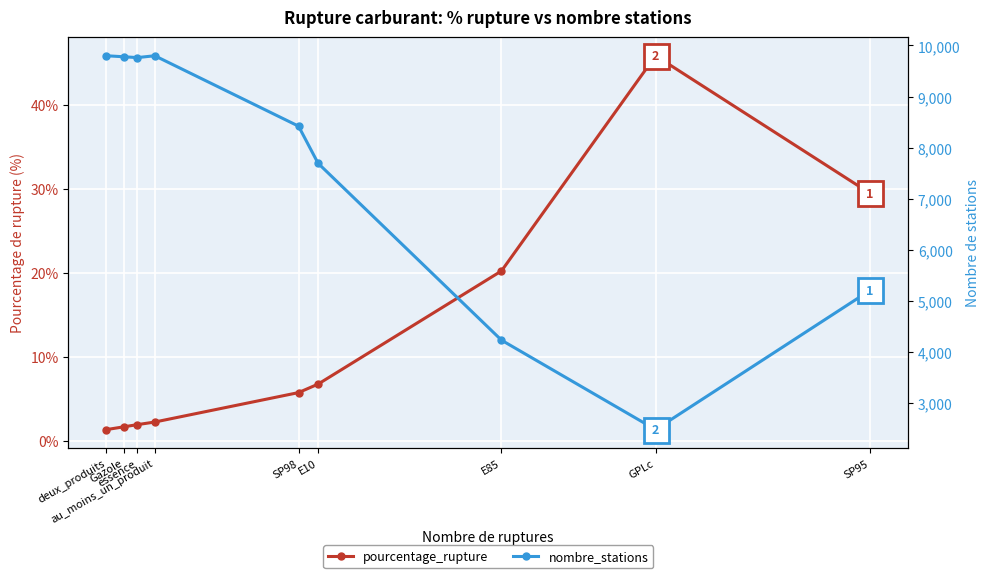

Which series has the largest range (max minus min)?

nombre_stations